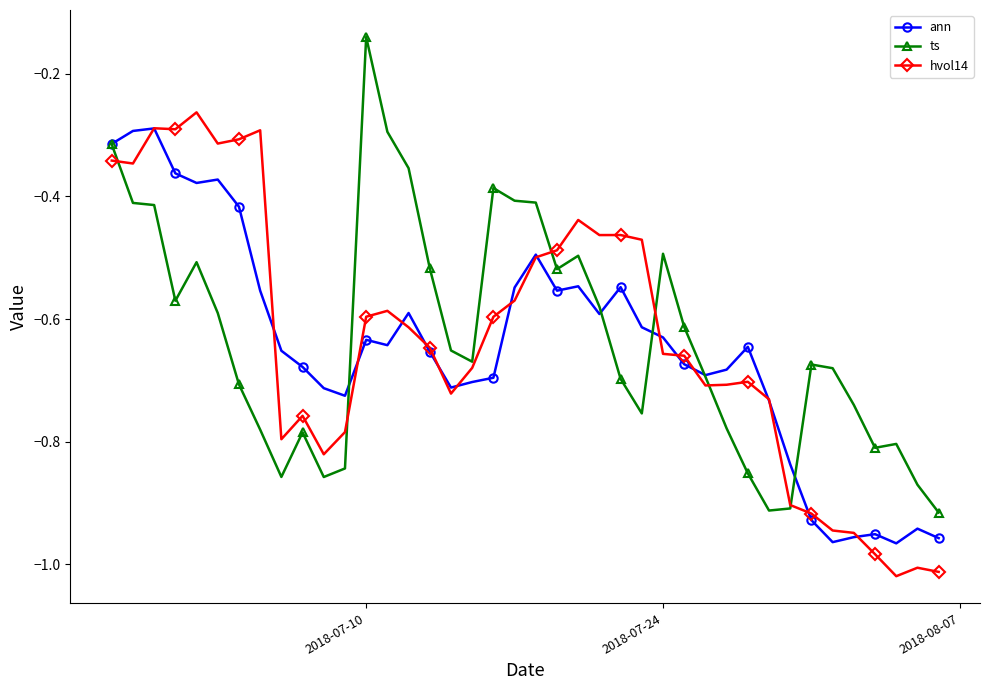

True or false: ann has more than 0 points higher than both neighbors.

True